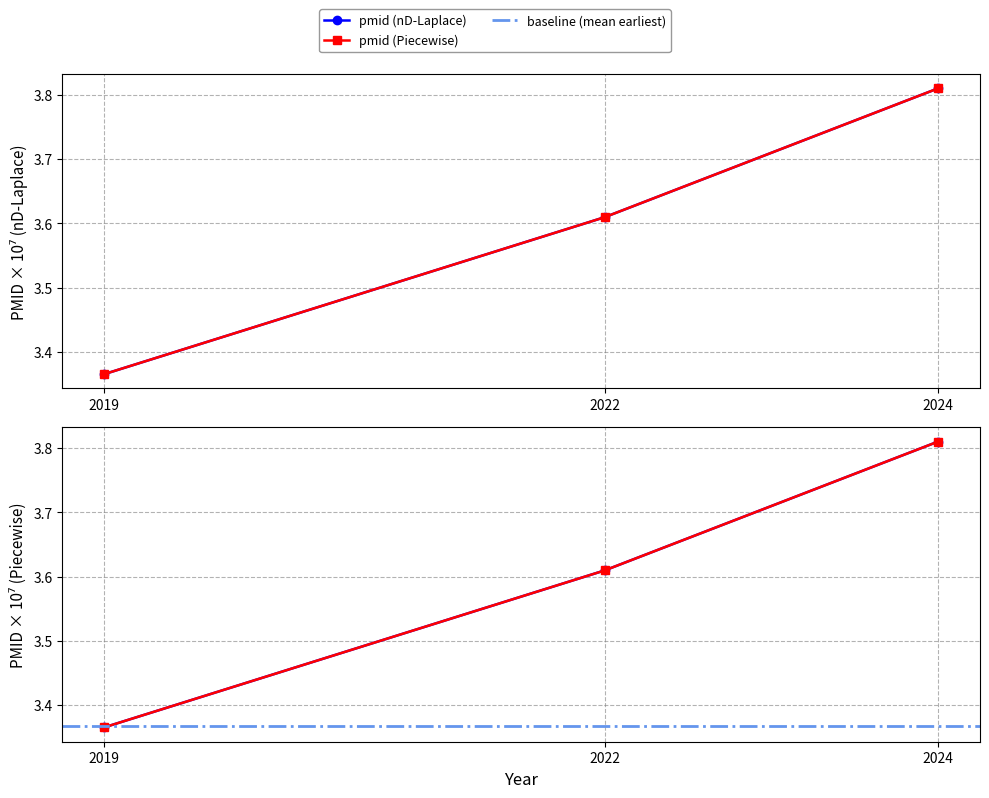

How many distinct data groups are displayed?

2